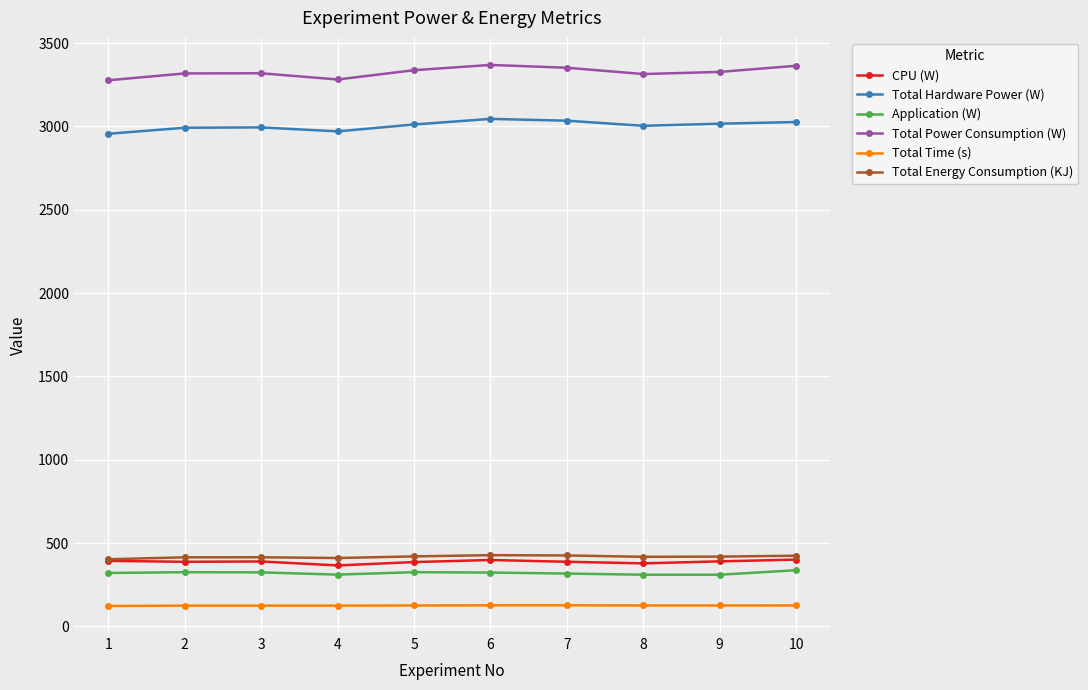

True or false: CPU (W) has more than 0 interior local peaks.

True